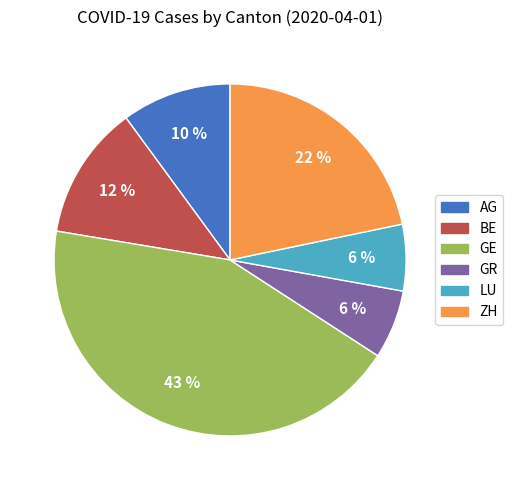

How many slices are in this pie chart?

6